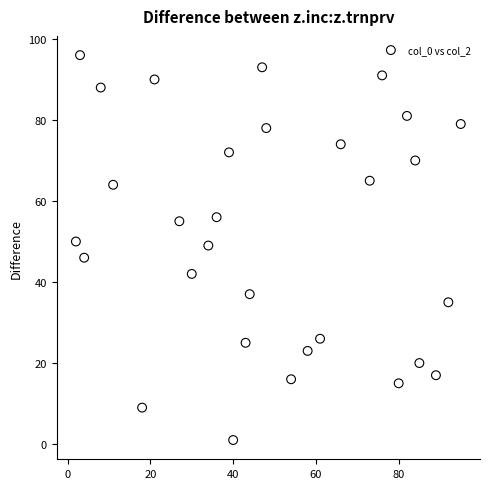

What is the range of X values (max minus min)?

93